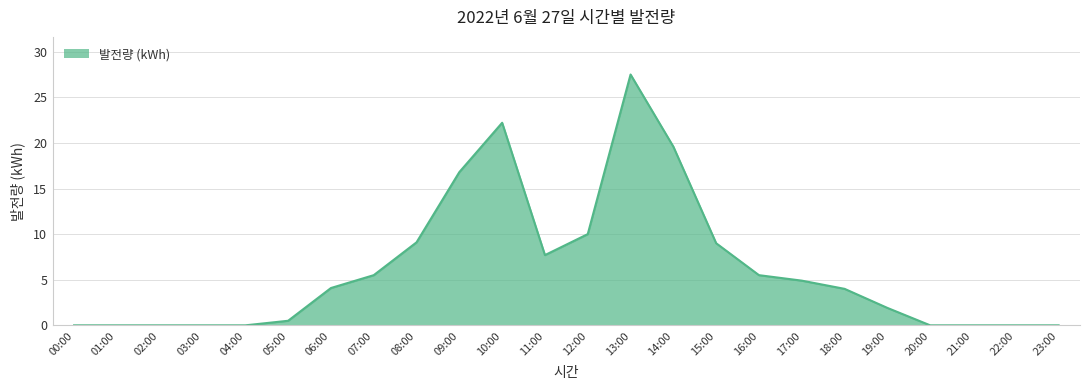

True or false: the data has more than 1 interior local peaks.

True